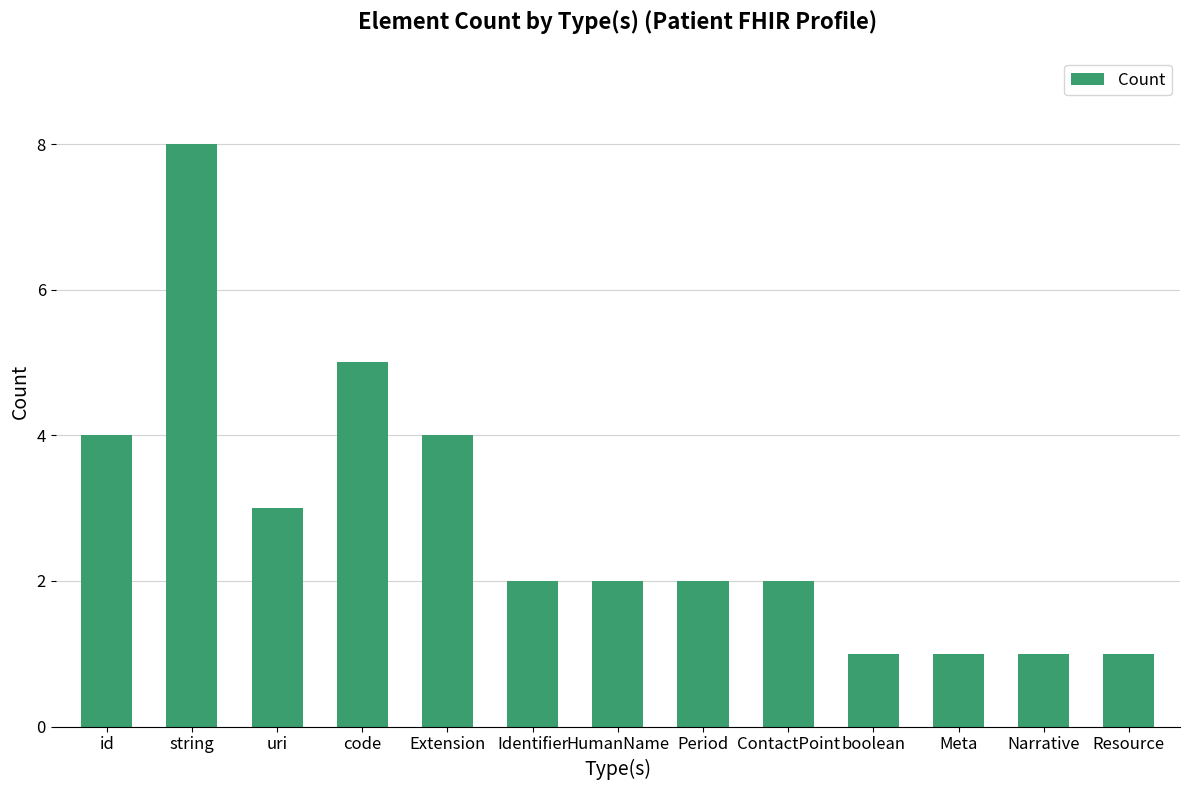

At which category does the chart reach its peak across all series?

string